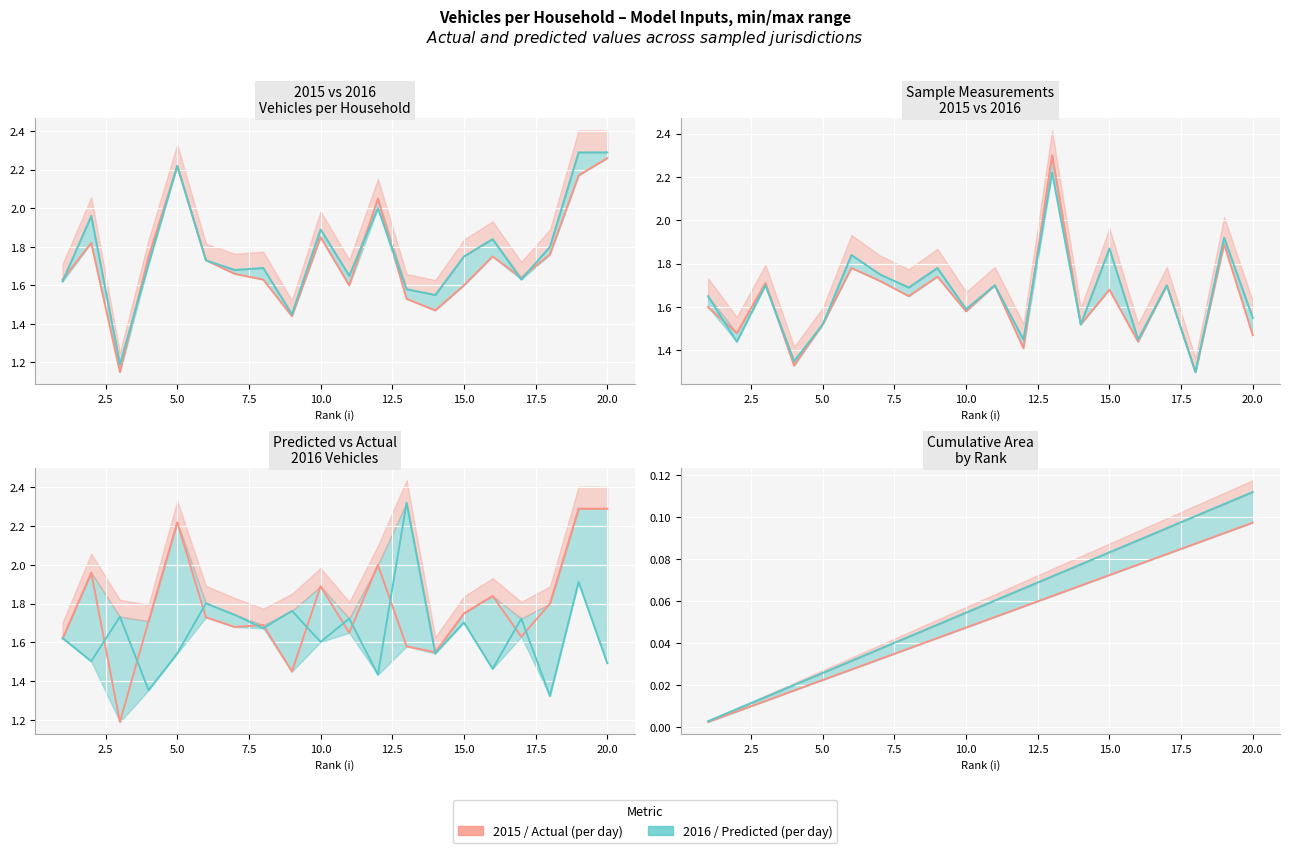

Reading left to right, list all the values displayed in this chart.

Cumulative area (i-0.5)/n: 1=0.0	2=0.0	3=0.0	4=0.0	5=0.0	6=0.0	7=0.0	8=0.0	9=0.0	10=0.0	11=0.1	12=0.1	13=0.1	14=0.1	15=0.1	16=0.1	17=0.1	18=0.1	19=0.1	20=0.1
2015 Vehicles per Household: 1=1.6	2=1.8	3=1.1	4=1.8	5=2.2	6=1.7	7=1.7	8=1.6	9=1.4	10=1.9	11=1.6	12=2.0	13=1.5	14=1.5	15=1.6	16=1.8	17=1.6	18=1.8	19=2.2	20=2.3
2016 Vehicles per Household: 1=1.6	2=2.0	3=1.2	4=1.7	5=2.2	6=1.7	7=1.7	8=1.7	9=1.4	10=1.9	11=1.6	12=2.0	13=1.6	14=1.6	15=1.8	16=1.8	17=1.6	18=1.8	19=2.3	20=2.3
Sample of 200 measurements from 2015: 1=1.6	2=1.5	3=1.7	4=1.3	5=1.5	6=1.8	7=1.7	8=1.6	9=1.7	10=1.6	11=1.7	12=1.4	13=2.3	14=1.5	15=1.7	16=1.4	17=1.7	18=1.3	19=1.9	20=1.5
Sample of 200 measurements from 2016: 1=1.6	2=1.4	3=1.7	4=1.4	5=1.5	6=1.8	7=1.8	8=1.7	9=1.8	10=1.6	11=1.7	12=1.4	13=2.2	14=1.5	15=1.9	16=1.4	17=1.7	18=1.3	19=1.9	20=1.6
Predicted 2016 Vehicles: 1=1.6	2=1.5	3=1.7	4=1.4	5=1.5	6=1.8	7=1.7	8=1.7	9=1.8	10=1.6	11=1.7	12=1.4	13=2.3	14=1.5	15=1.7	16=1.5	17=1.7	18=1.3	19=1.9	20=1.5